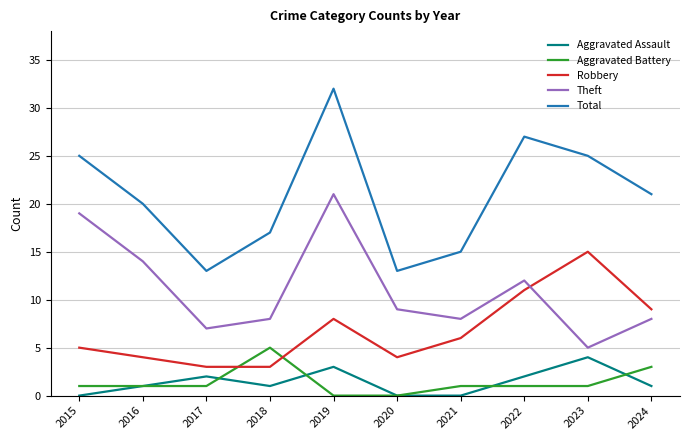

In Aggravated Assault, how many points are higher than both neighbors (excluding endpoints)?

3